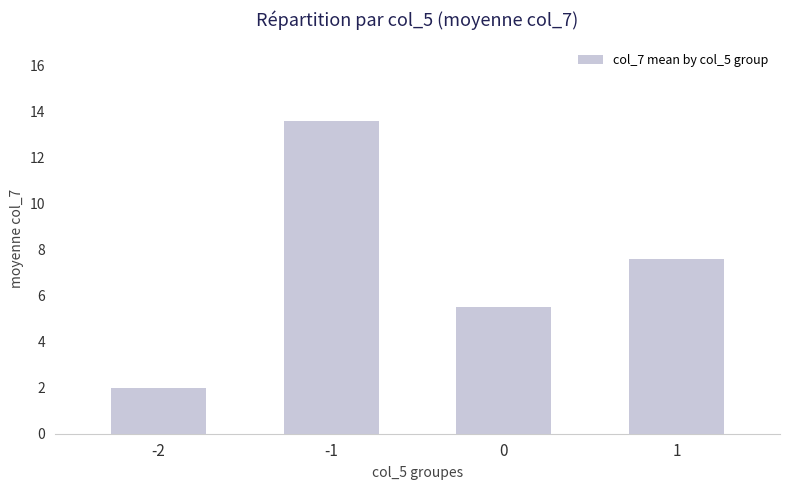

Between -2 and 1, which is larger?

1